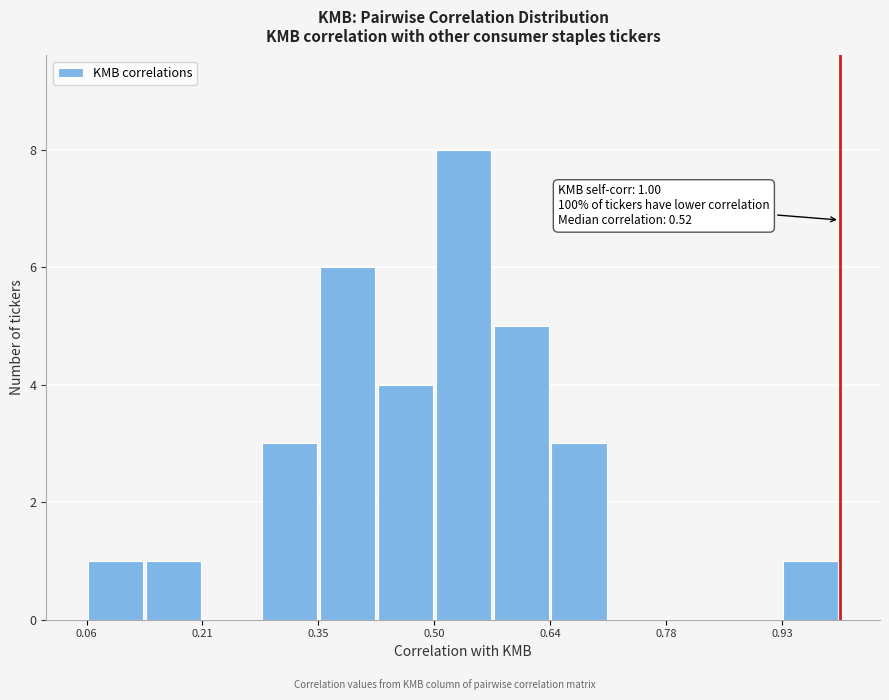

Read against the x-axis, roughly where is the centre of the tallest bar?

0.54